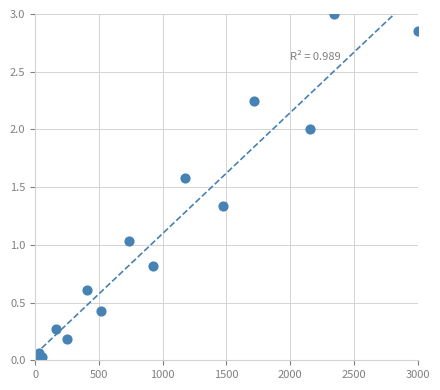

What is the range of X values (max minus min)?

3000.0